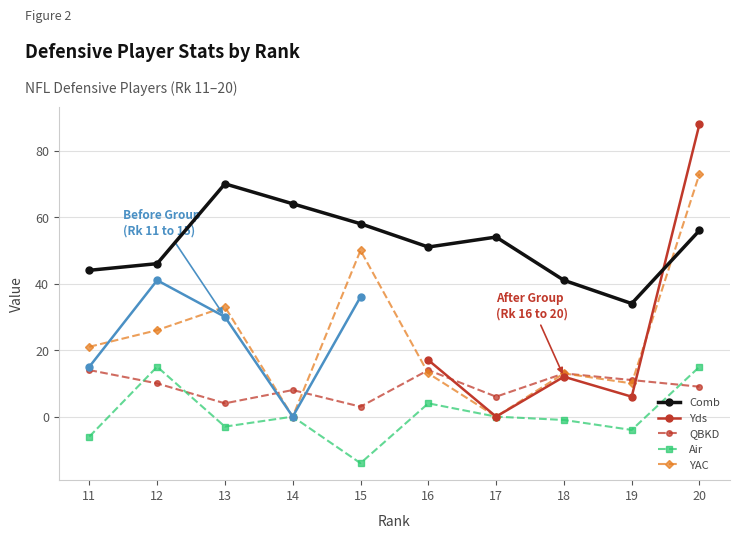

What is the average value of the YAC series?

24